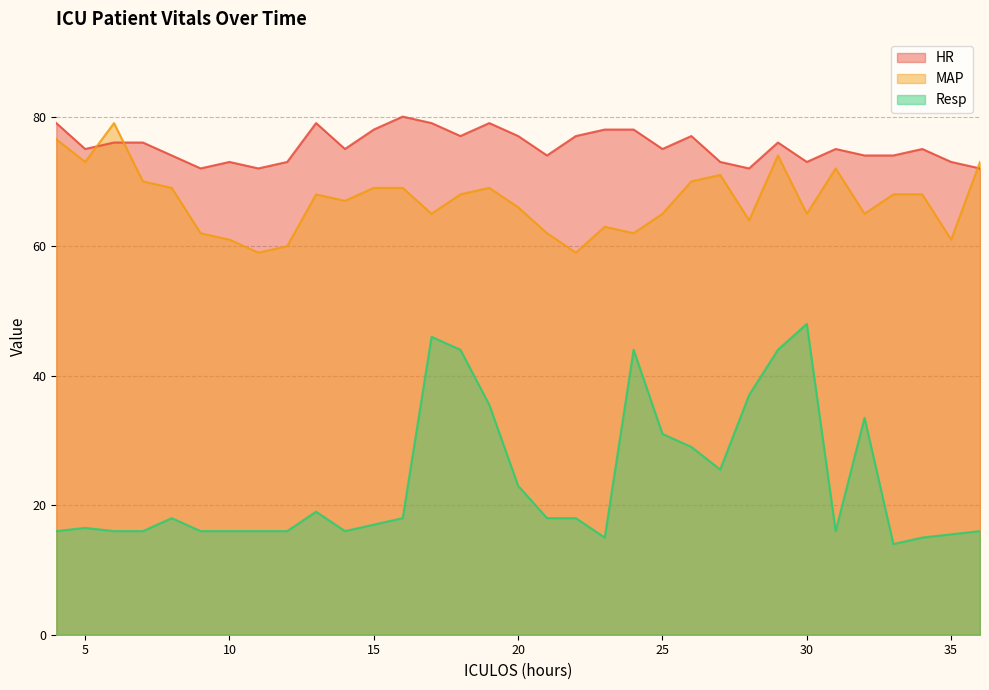

Is it true that MAP equals 69.0 at 19?

True